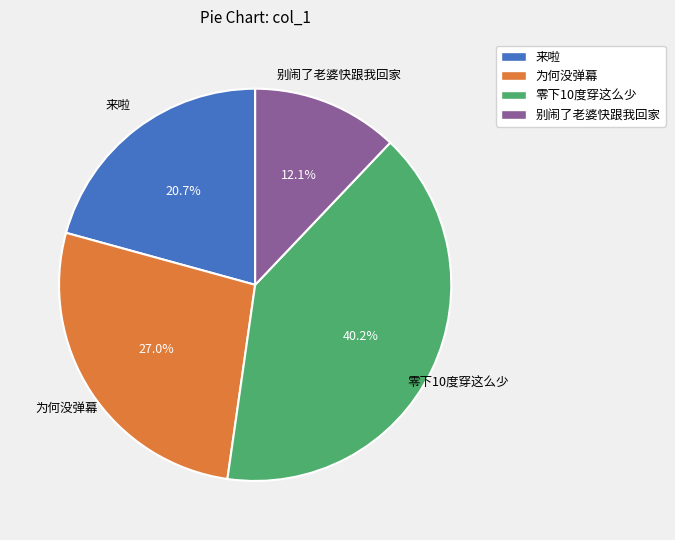

To the nearest percent, what portion does 零下10度穿这么少 represent?

40%